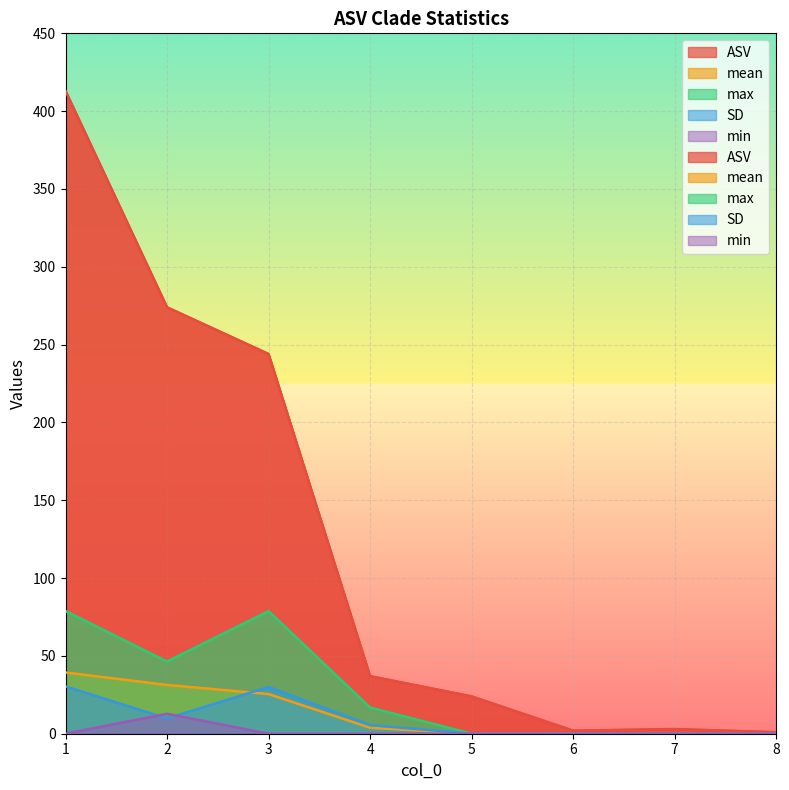

How many values in the SD series exceed 5?

4